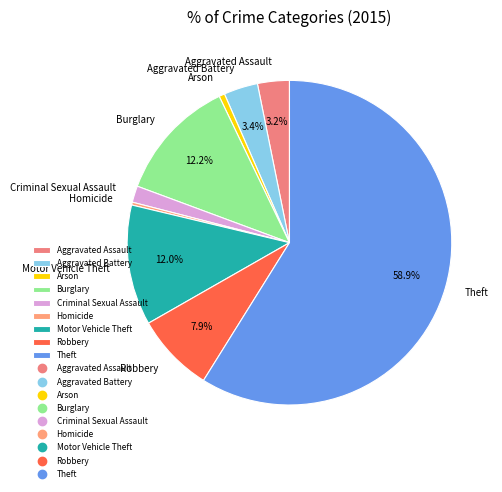

How much of the chart is everything except Aggravated Battery?

96.6%